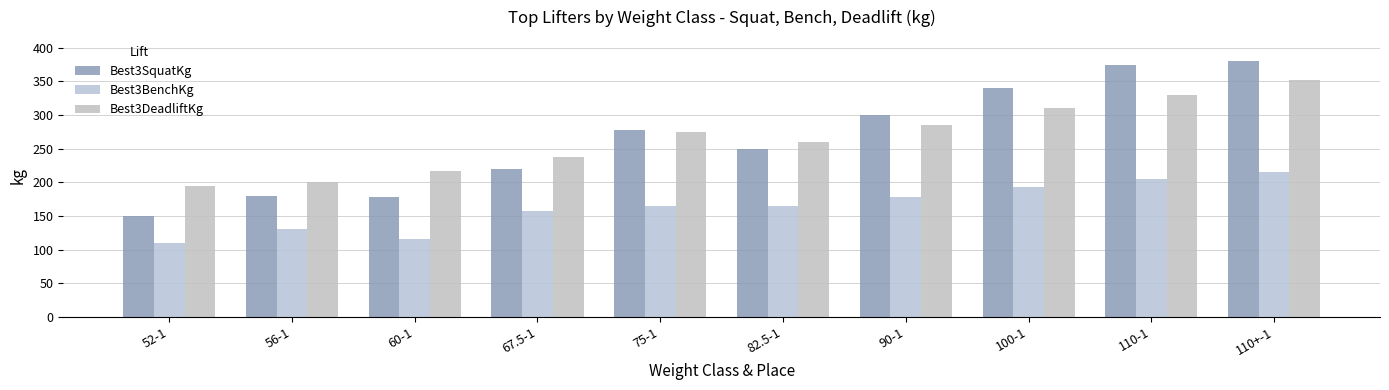

What is the label of the 2nd bar from the right?

110-1